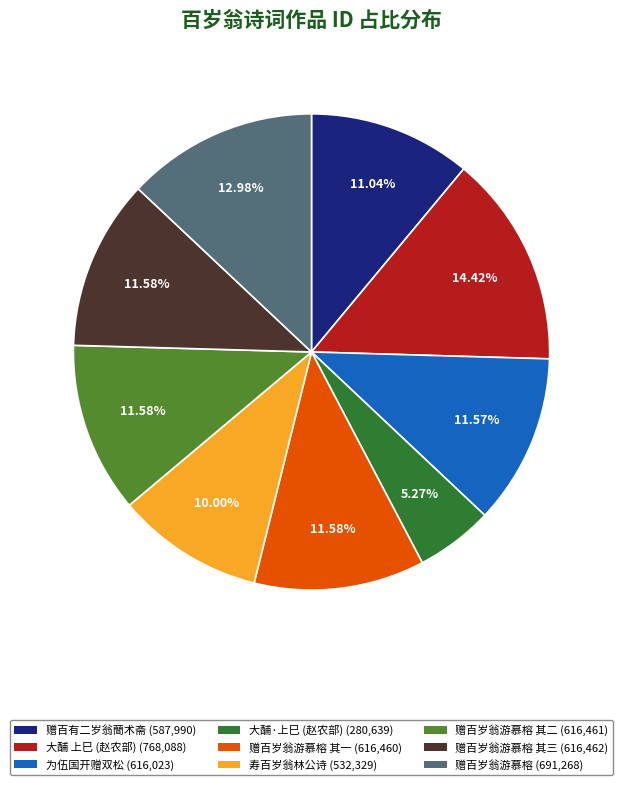

How many segments does this pie chart have?

9